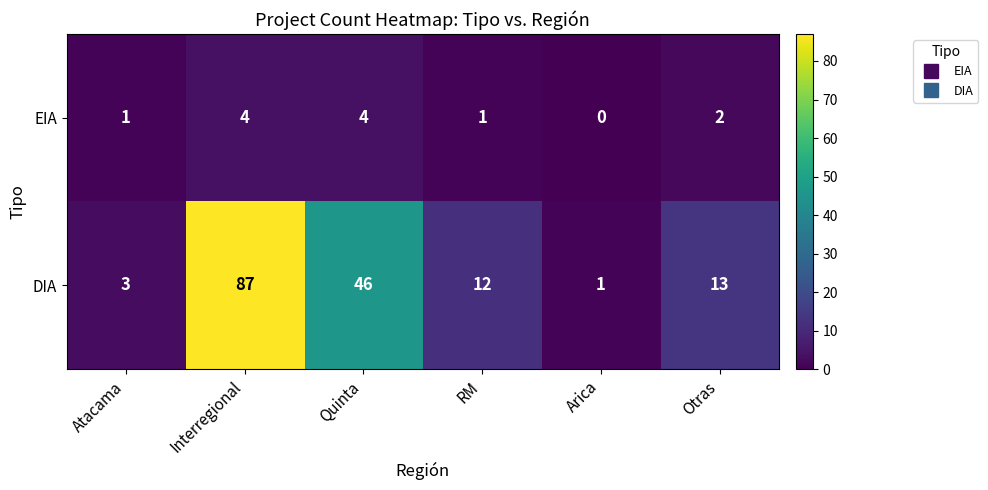

Which series changed the most between Interregional and Otras?

DIA